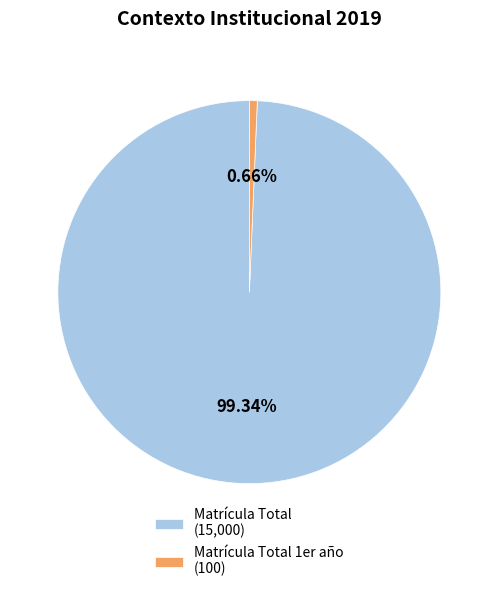

How many slices are in this pie chart?

2